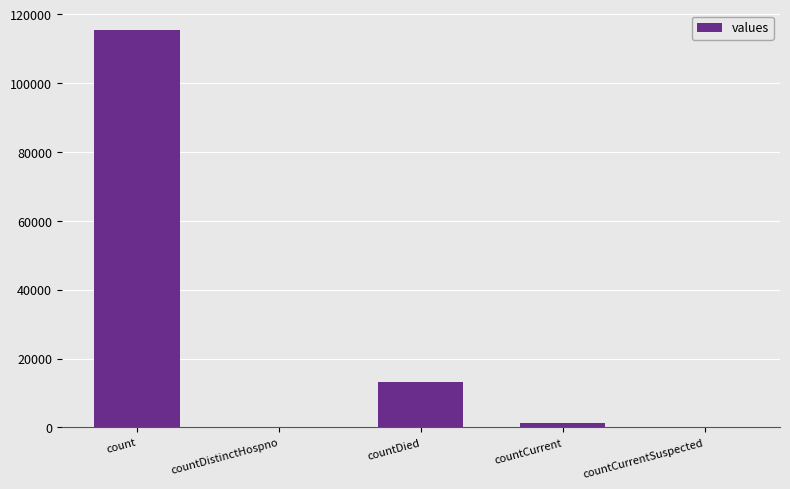

What is the sum of the values at countDistinctHospno and countDied?

13343